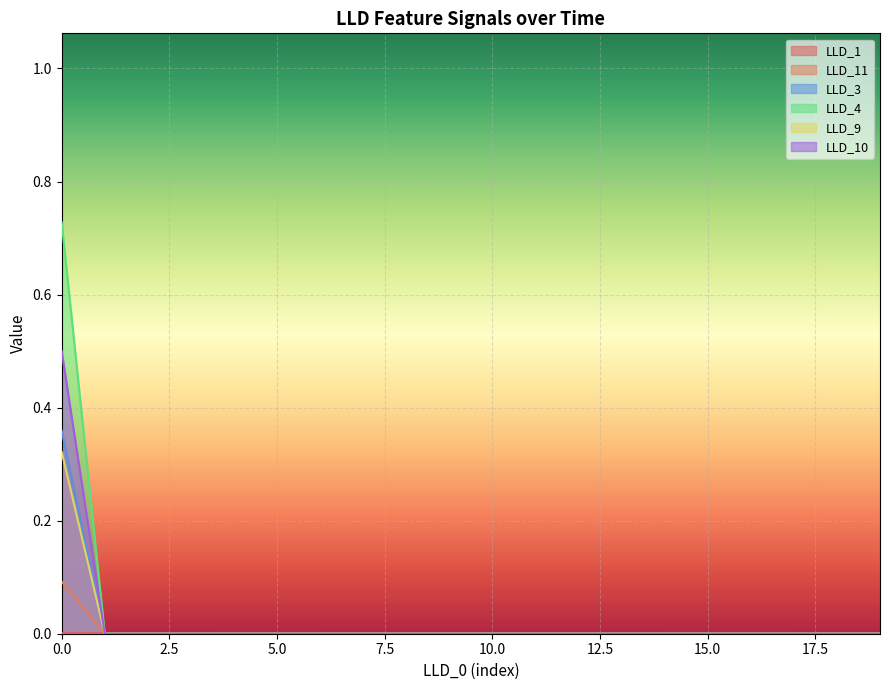

After their last crossing, which series has the higher values: LLD_3 or LLD_1?

LLD_1